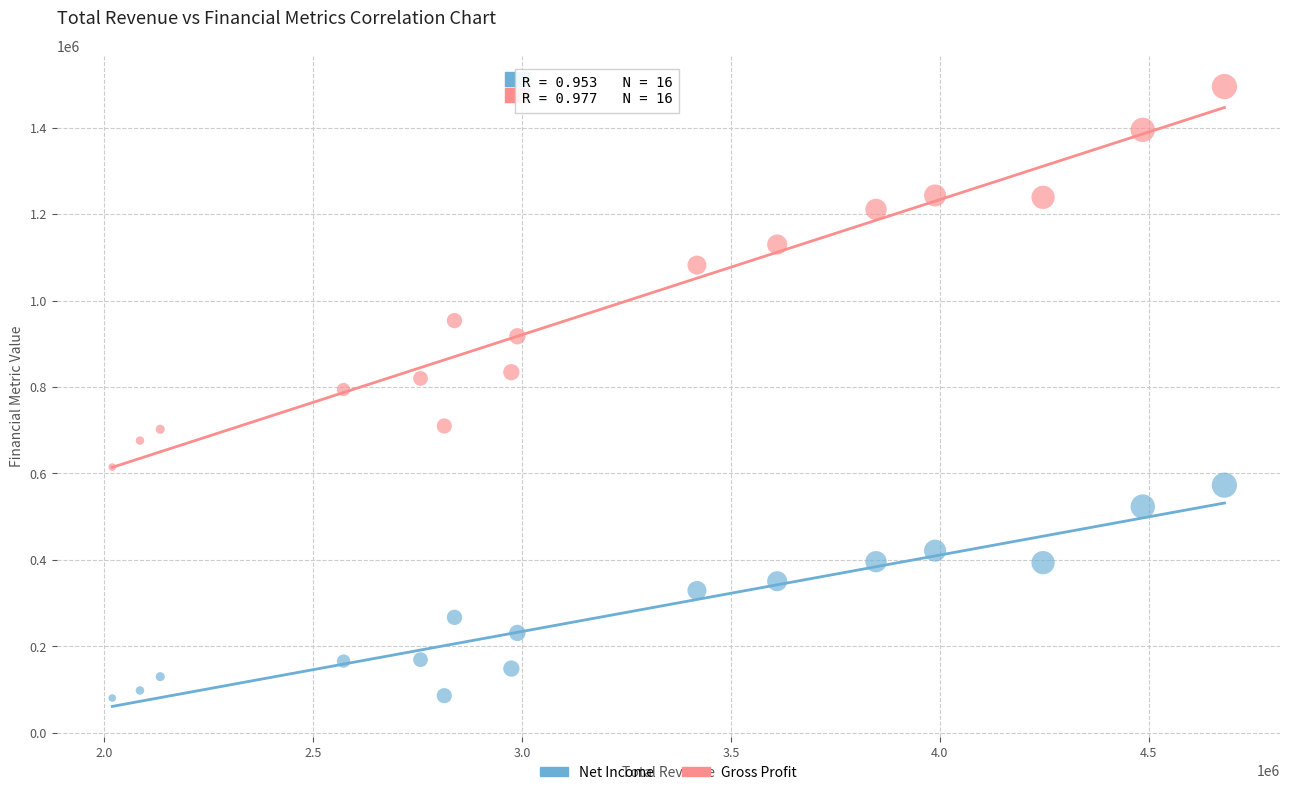

Which series has the widest spread of Y values?

Gross Profit